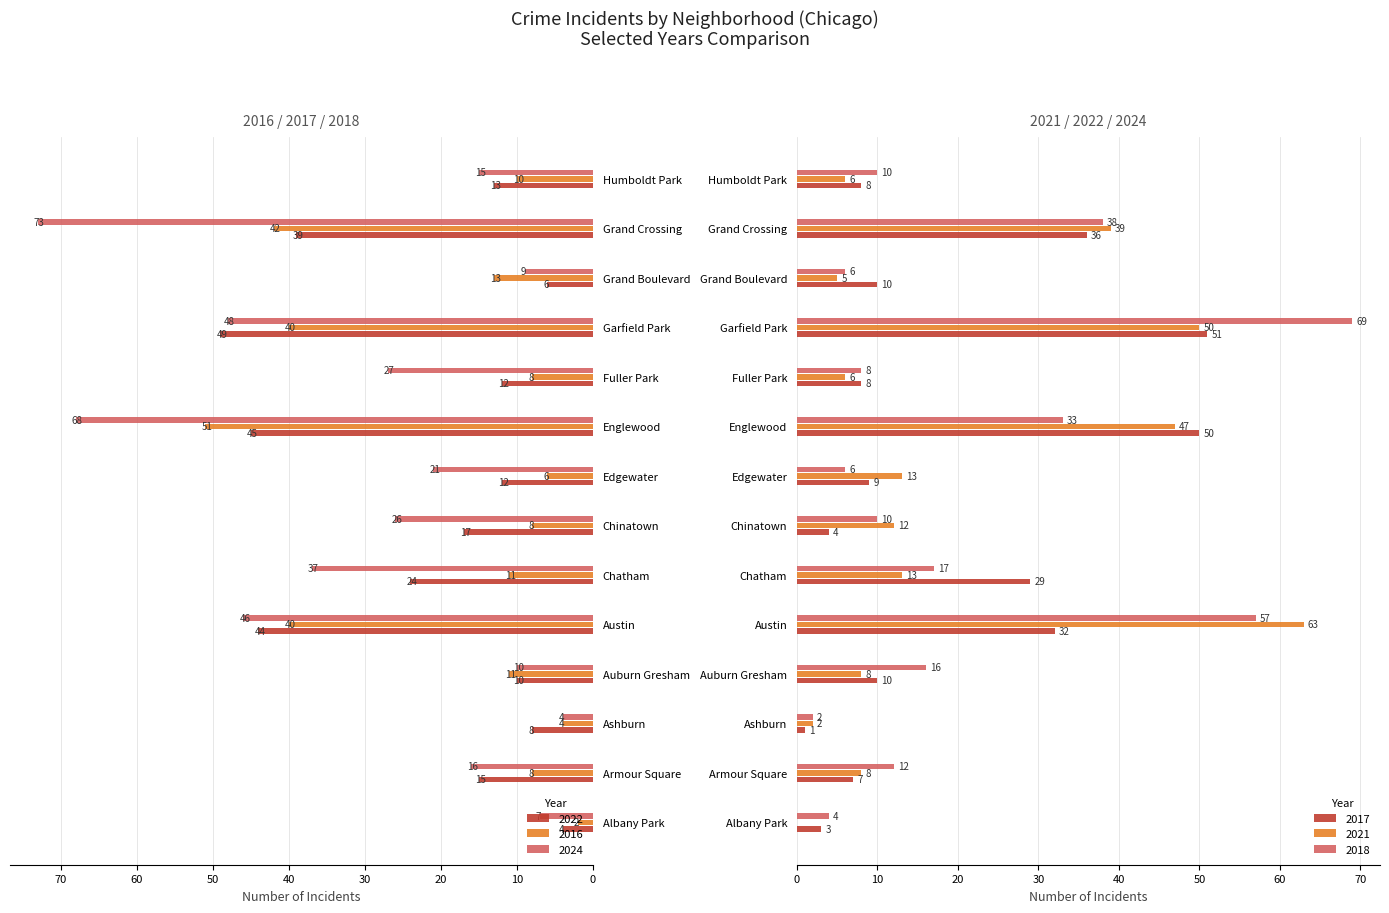

Reading left to right, what are all the values shown in this chart?

2022: 4	15	8	10	44	24	17	12	45	12	49	6	39	13
2016: 2	8	4	11	40	11	8	6	51	8	40	13	42	10
2024: 7	16	4	10	46	37	26	21	68	27	48	9	73	15
2017: 3	7	1	10	32	29	4	9	50	8	51	10	36	8
2021: 0	8	2	8	63	13	12	13	47	6	50	5	39	6
2018: 4	12	2	16	57	17	10	6	33	8	69	6	38	10